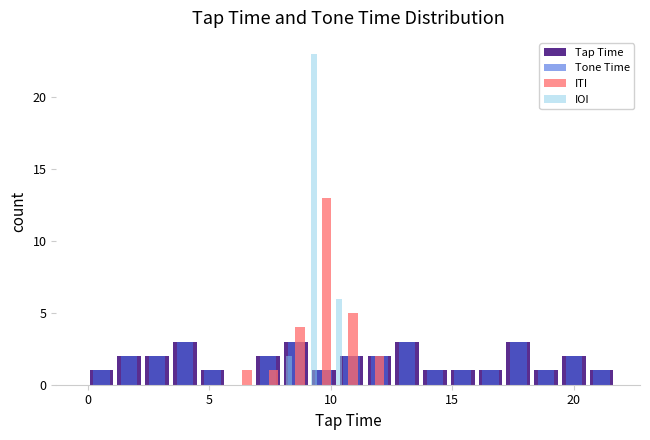

Is it true that IOI equals -14 at 11?

False